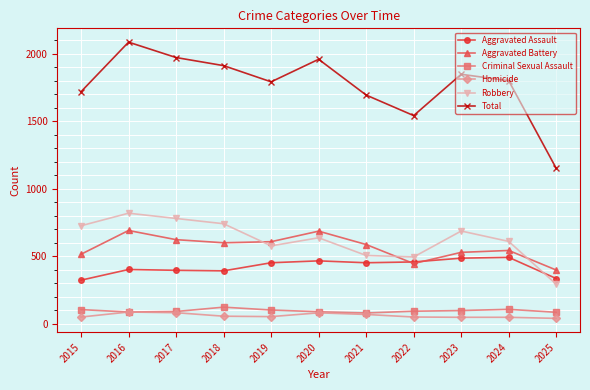

How many lines are shown in the chart?

6